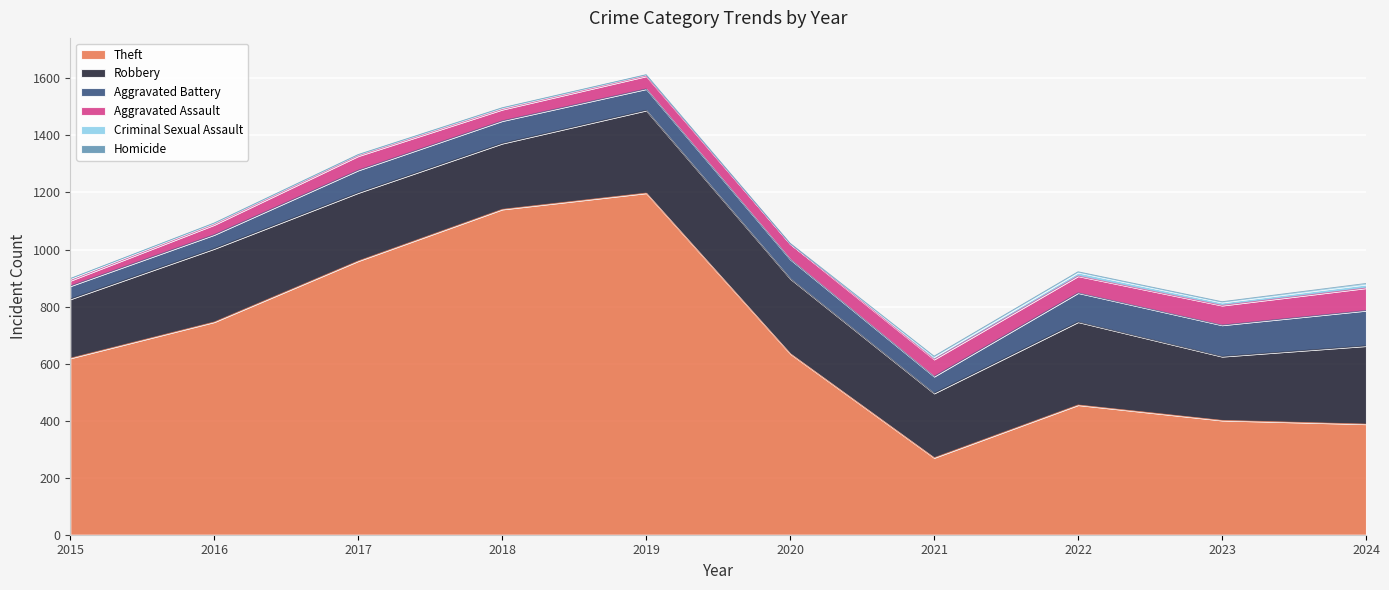

At which label is Theft closest to 734?

2016